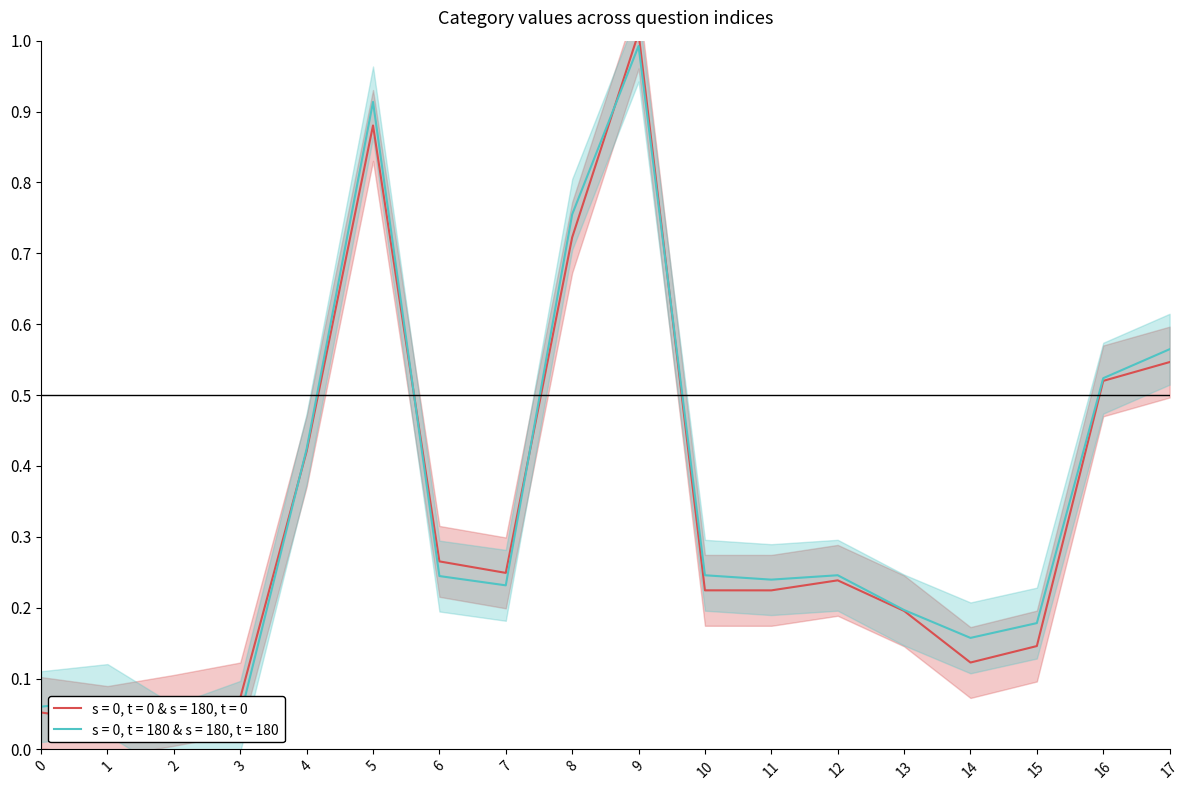

How many series are shown in this chart?

2